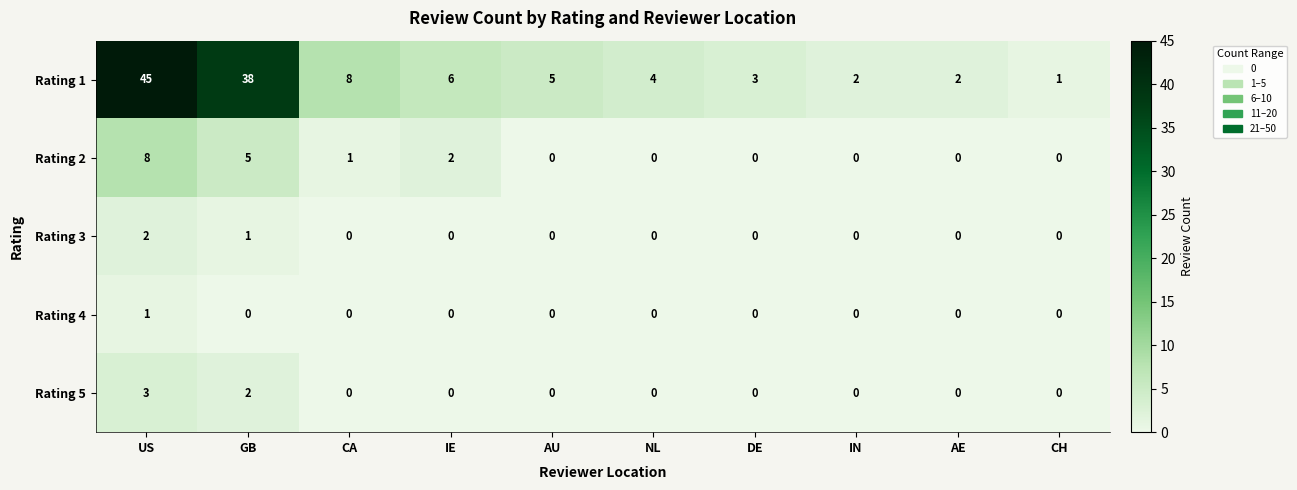

What is the greatest value displayed?

45